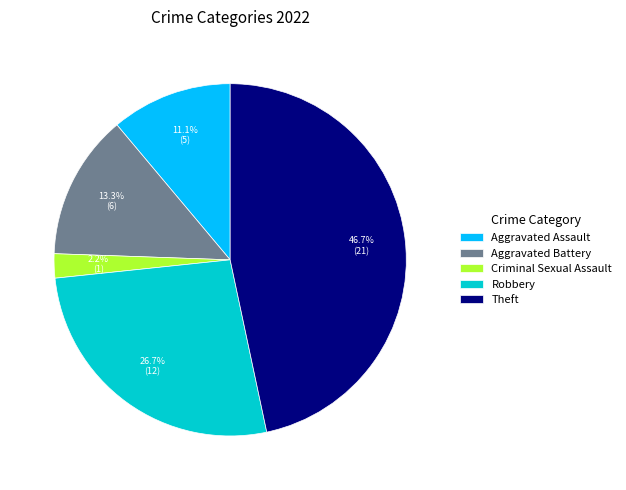

True or false: Robbery accounts for 38% of the total.

False